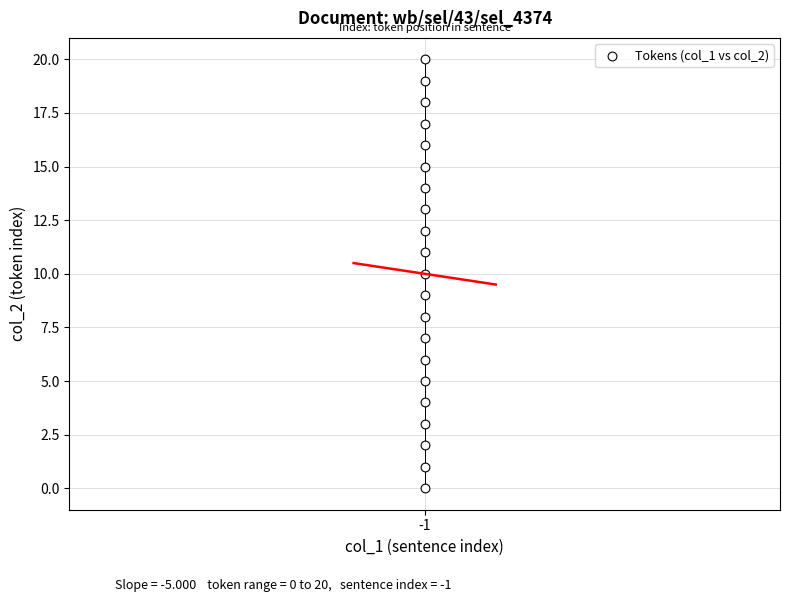

What is the range of Y values (max minus min)?

20